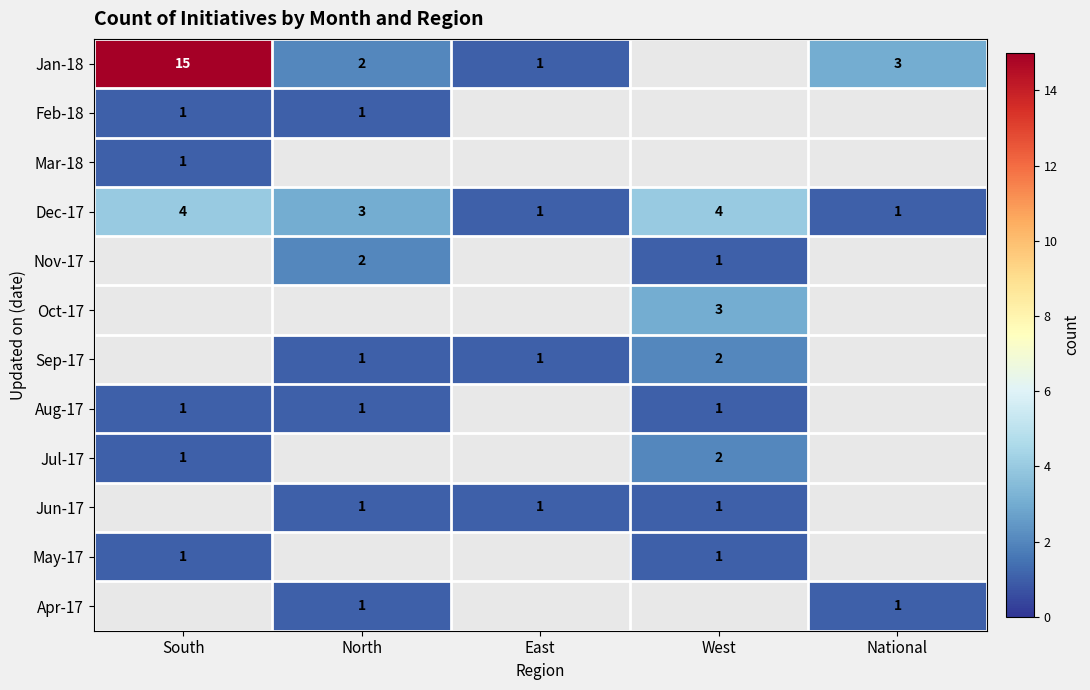

What is the smallest value displayed?

1.0